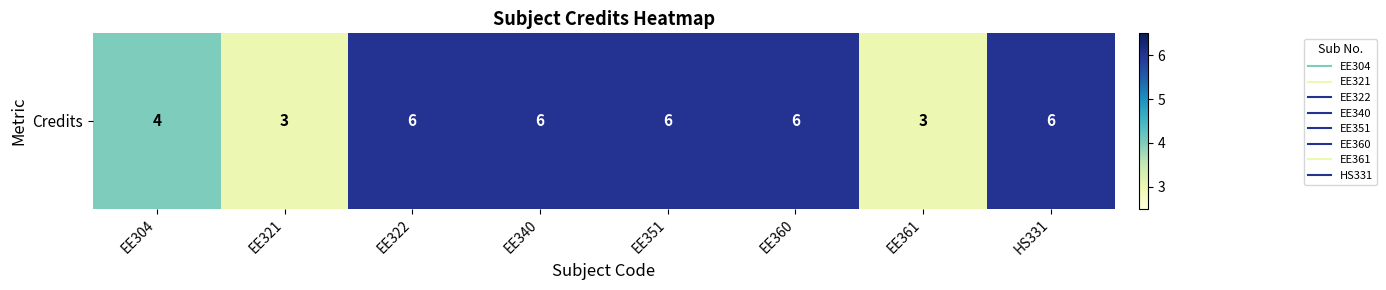

At which category does the chart reach its peak across all series?

EE322